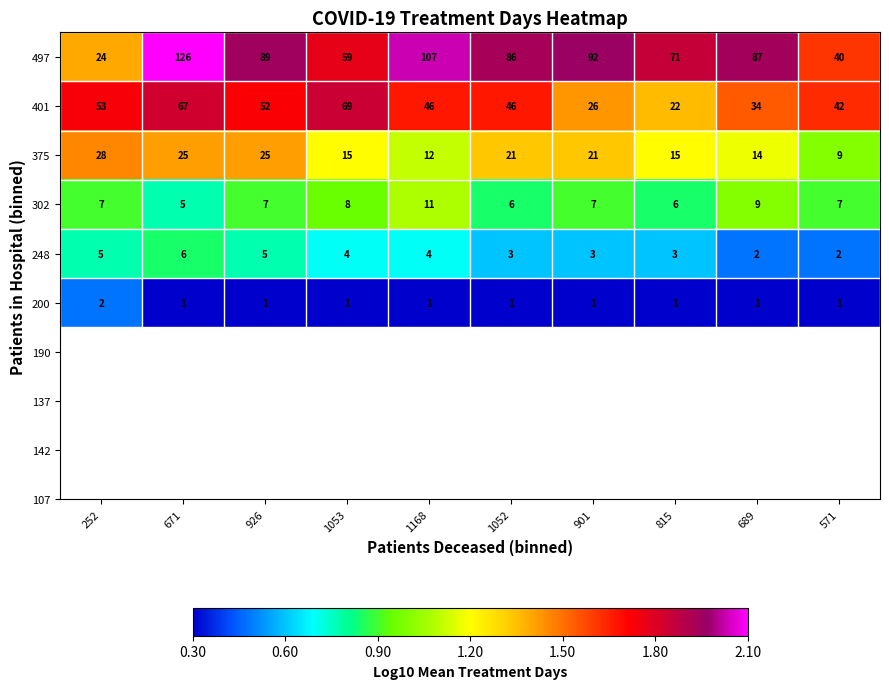

The value of 375 at 1168 is 12. True or false?

True